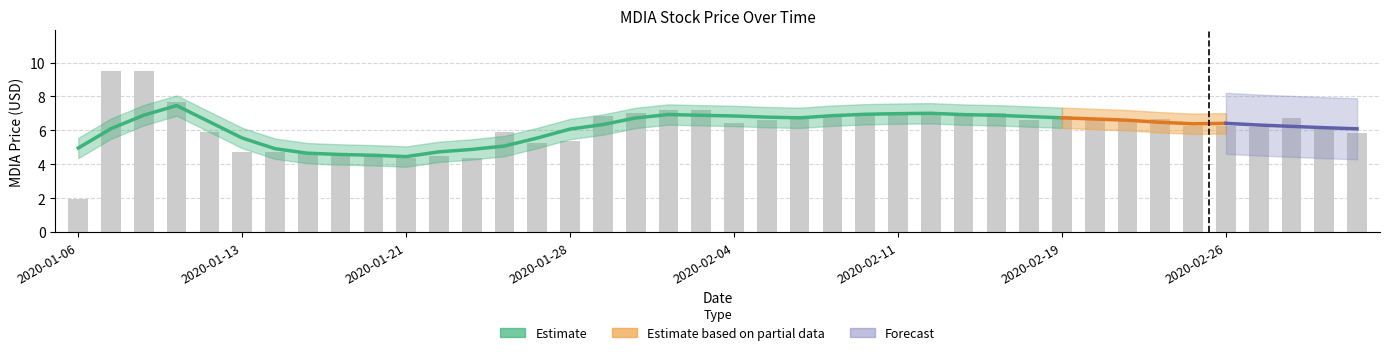

What is the label of the 23rd bar from the right?

2020-01-30